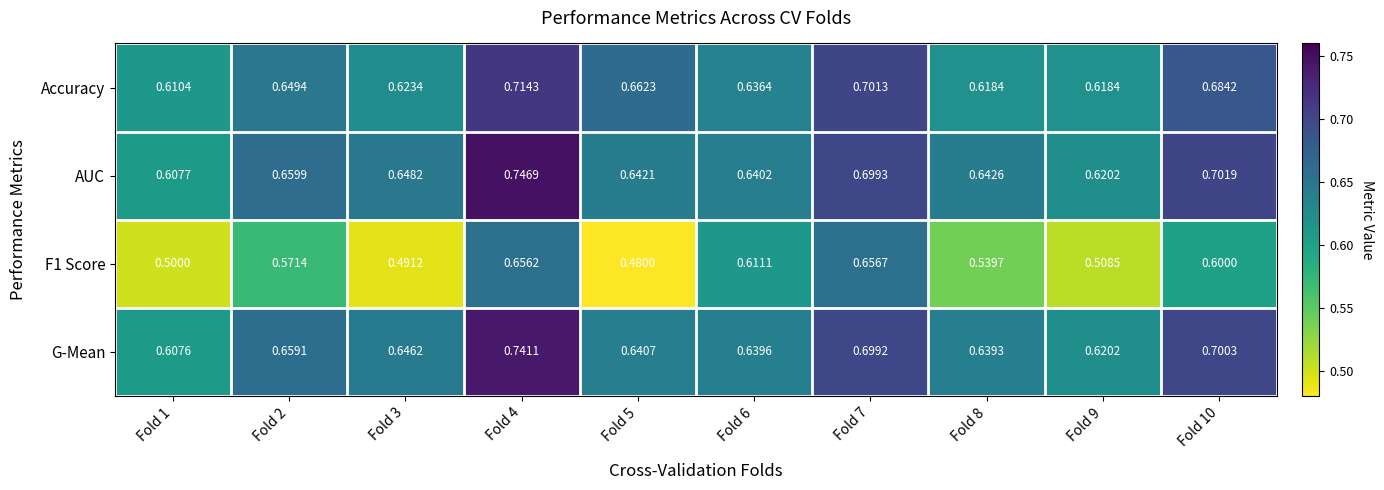

Between Fold 6 and Fold 10, which series saw the biggest shift?

AUC